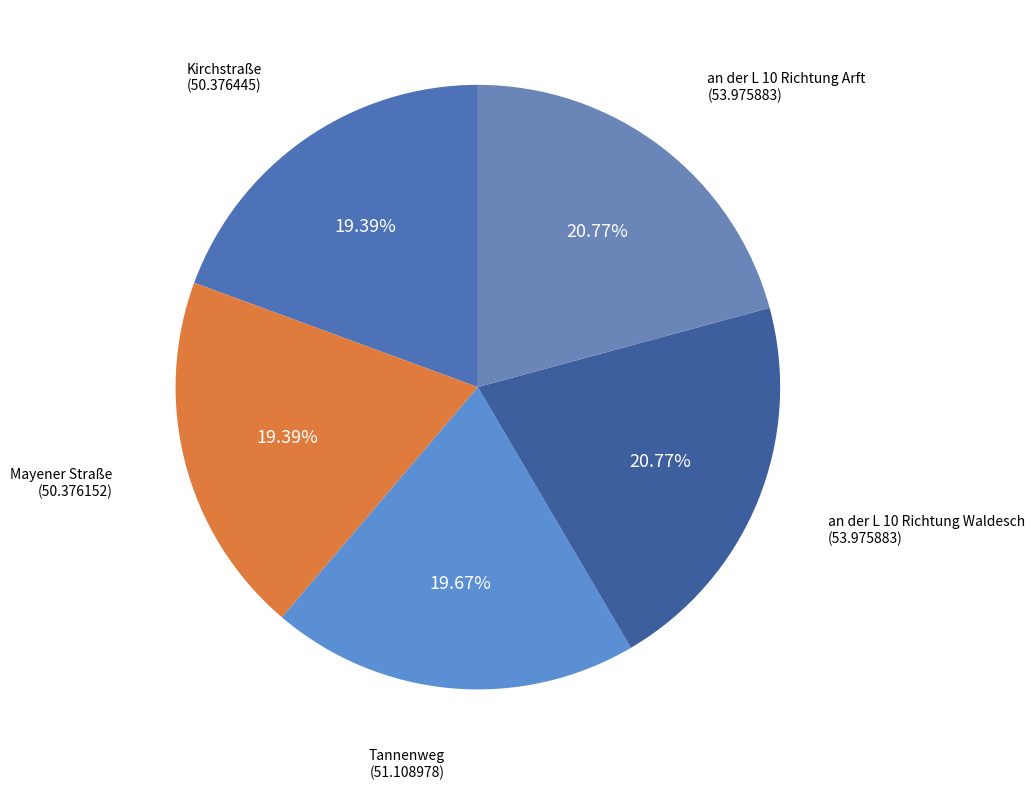

Count the number of slices in the pie.

5